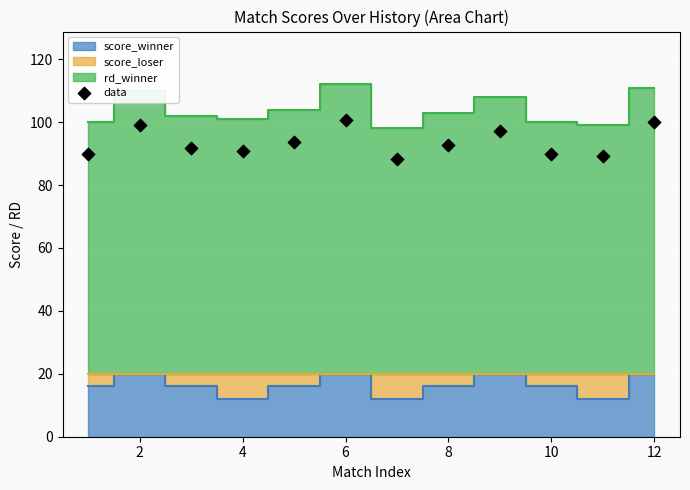

What is the average Y value?

93.6